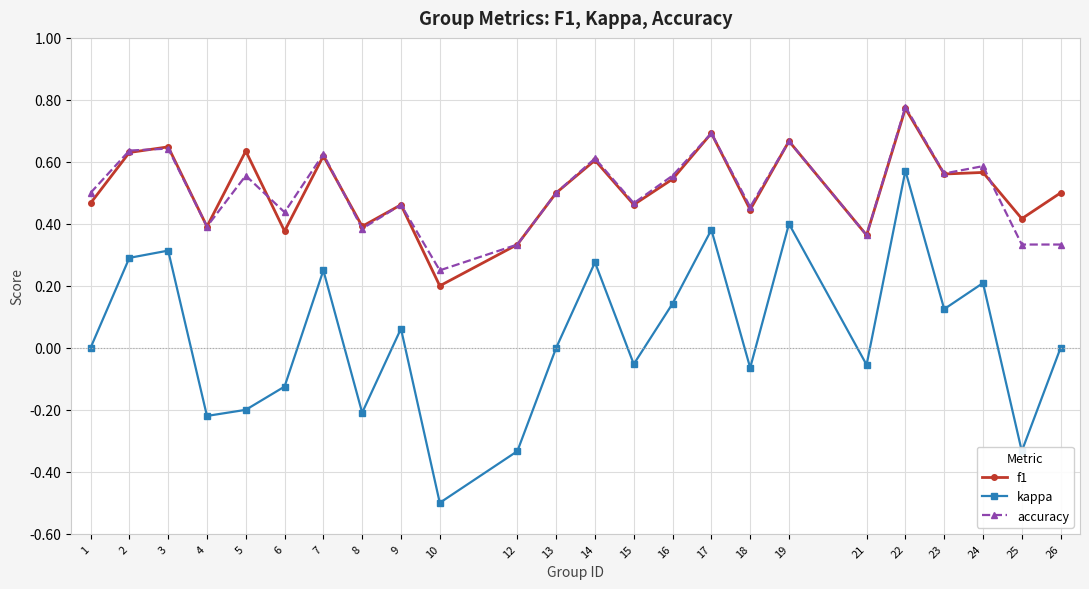

What are all the series names shown in the legend?

f1, kappa, accuracy